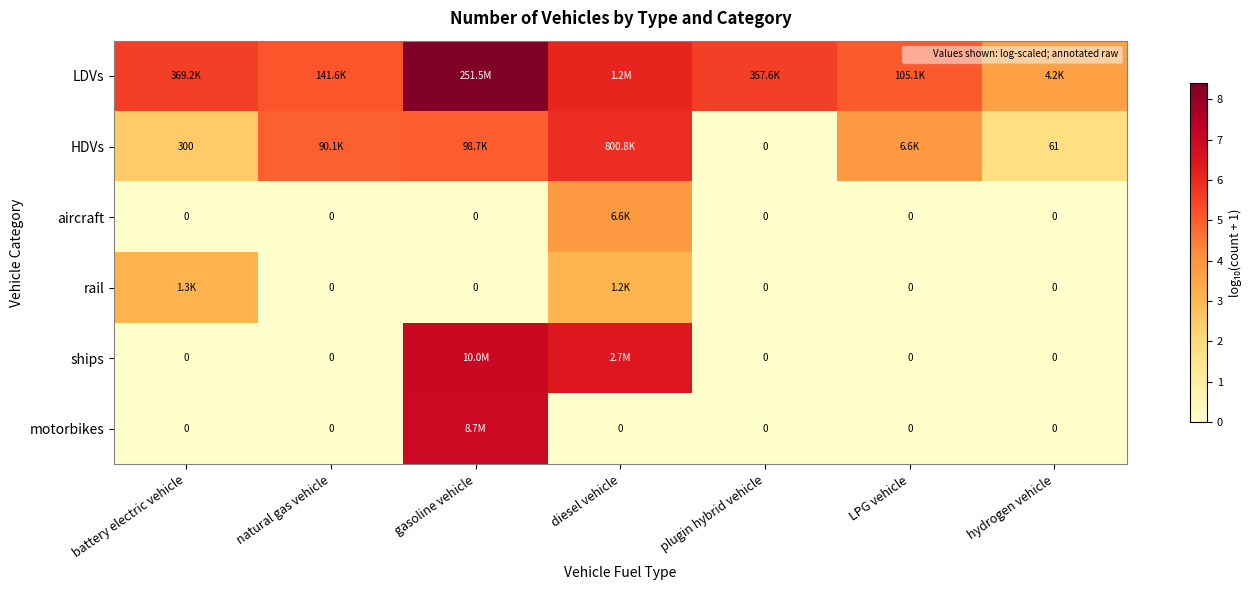

At which label is rail closest to 1?

natural gas vehicle